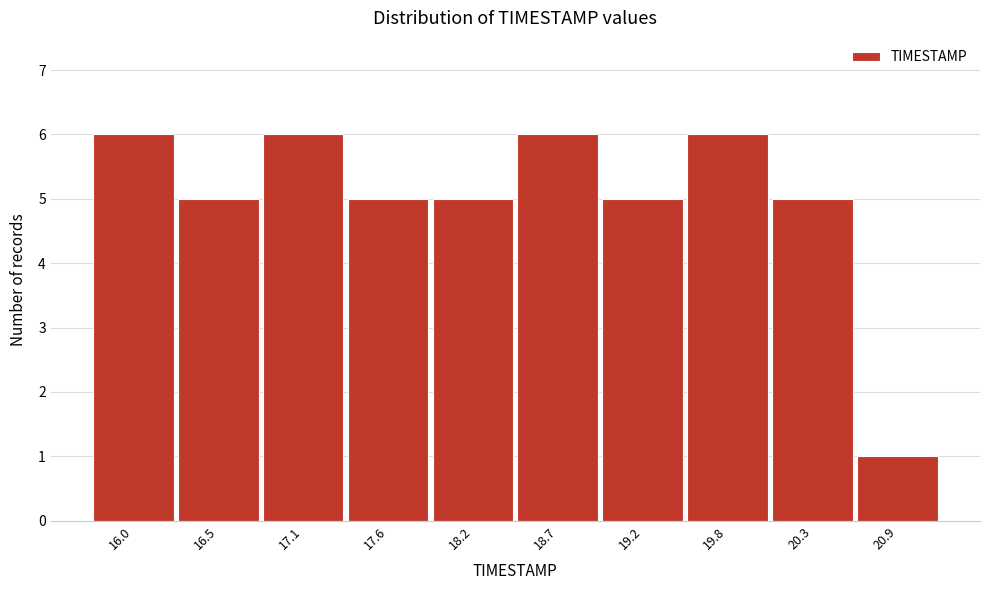

Reading right to left, list all the values displayed in this chart.

20.9=1	20.3=5	19.8=6	19.2=5	18.7=6	18.2=5	17.6=5	17.1=6	16.5=5	16.0=6